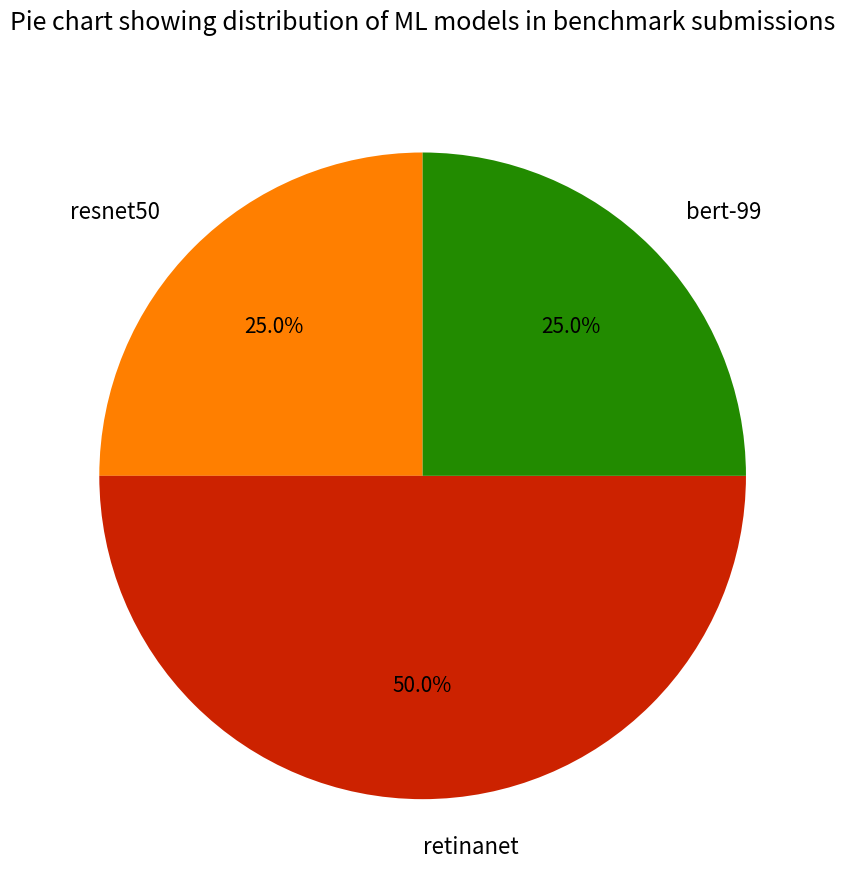

To the nearest percent, what is the difference between the largest and smallest slice percentages?

25%